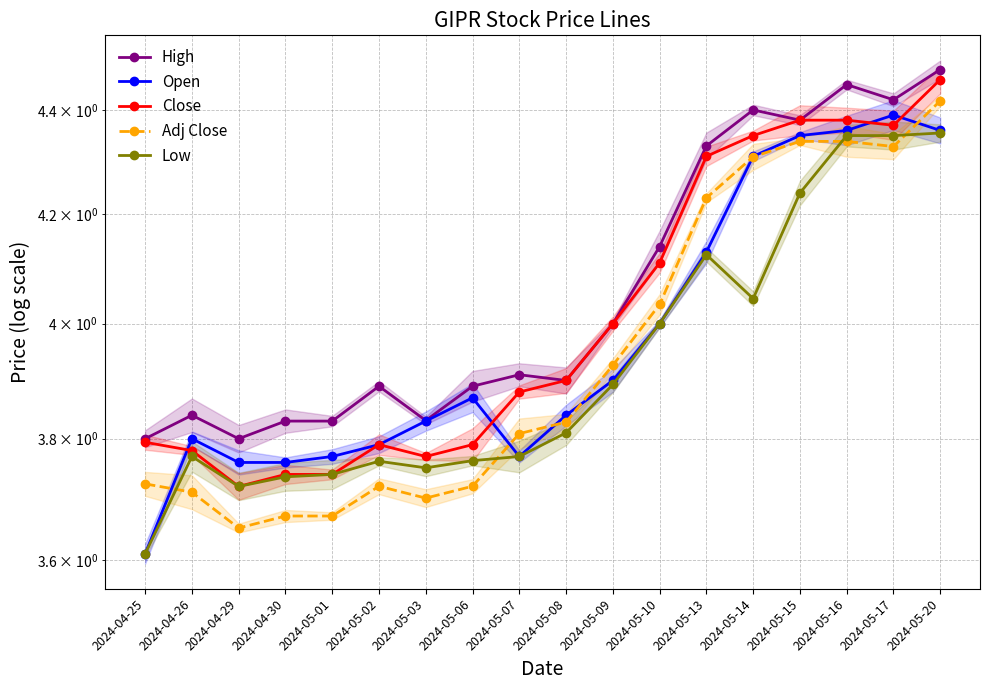

Reading left to right, list all the values displayed in this chart.

High: 3.8	3.8	3.8	3.8	3.8	3.9	3.8	3.9	3.9	3.9	4.0	4.1	4.3	4.4	4.4	4.5	4.4	4.5
Open: 3.6	3.8	3.8	3.8	3.8	3.8	3.8	3.9	3.8	3.8	3.9	4.0	4.1	4.3	4.3	4.4	4.4	4.4
Close: 3.8	3.8	3.7	3.7	3.7	3.8	3.8	3.8	3.9	3.9	4.0	4.1	4.3	4.3	4.4	4.4	4.4	4.5
Adj Close: 3.7	3.7	3.7	3.7	3.7	3.7	3.7	3.7	3.8	3.8	3.9	4.0	4.2	4.3	4.3	4.3	4.3	4.4
Low: 3.6	3.8	3.7	3.7	3.7	3.8	3.8	3.8	3.8	3.8	3.9	4.0	4.1	4.0	4.2	4.3	4.3	4.4